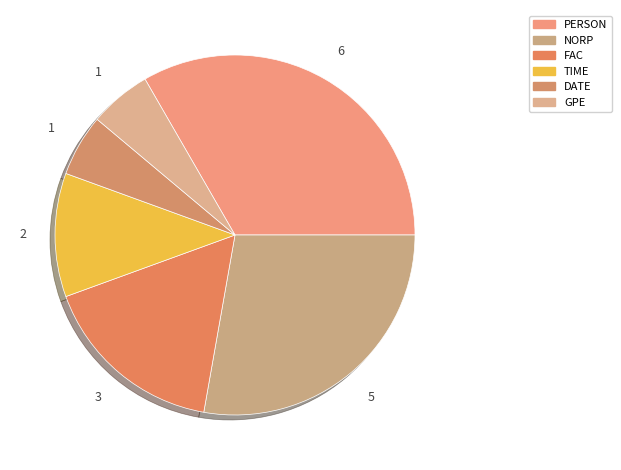

Approximately how many times larger is the value at GPE compared to PERSON?

0.2